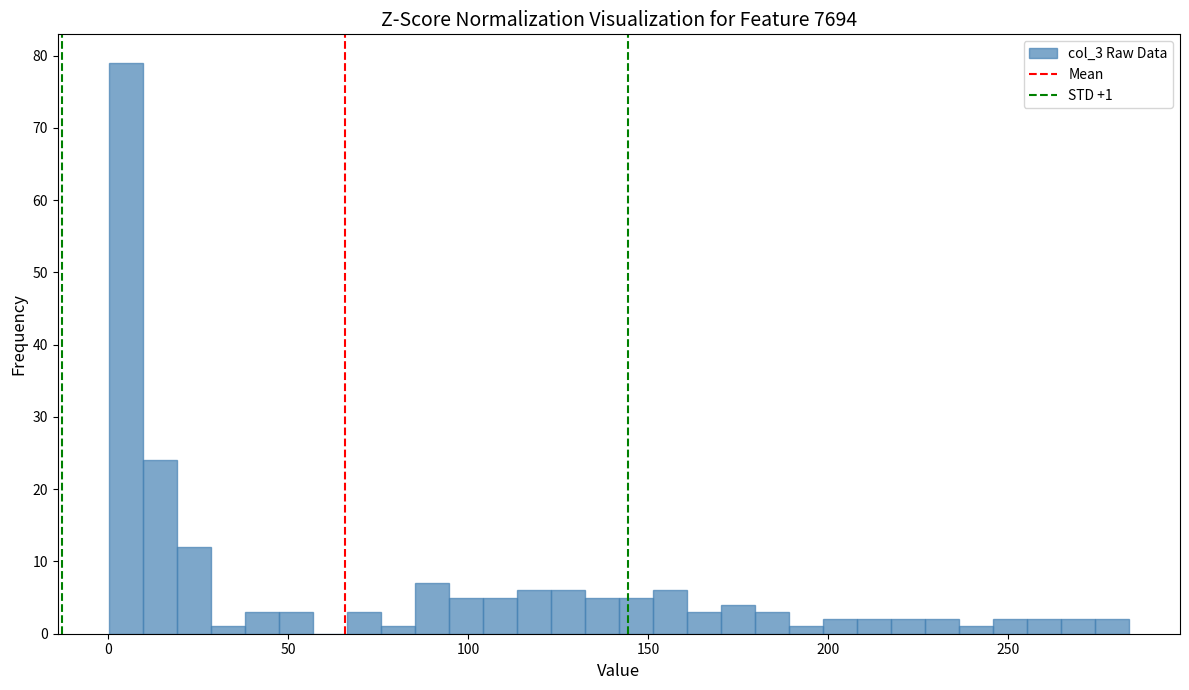

Around what value on the x-axis is the tallest bar? Give the approximate position of its centre, as read against the axis.

5